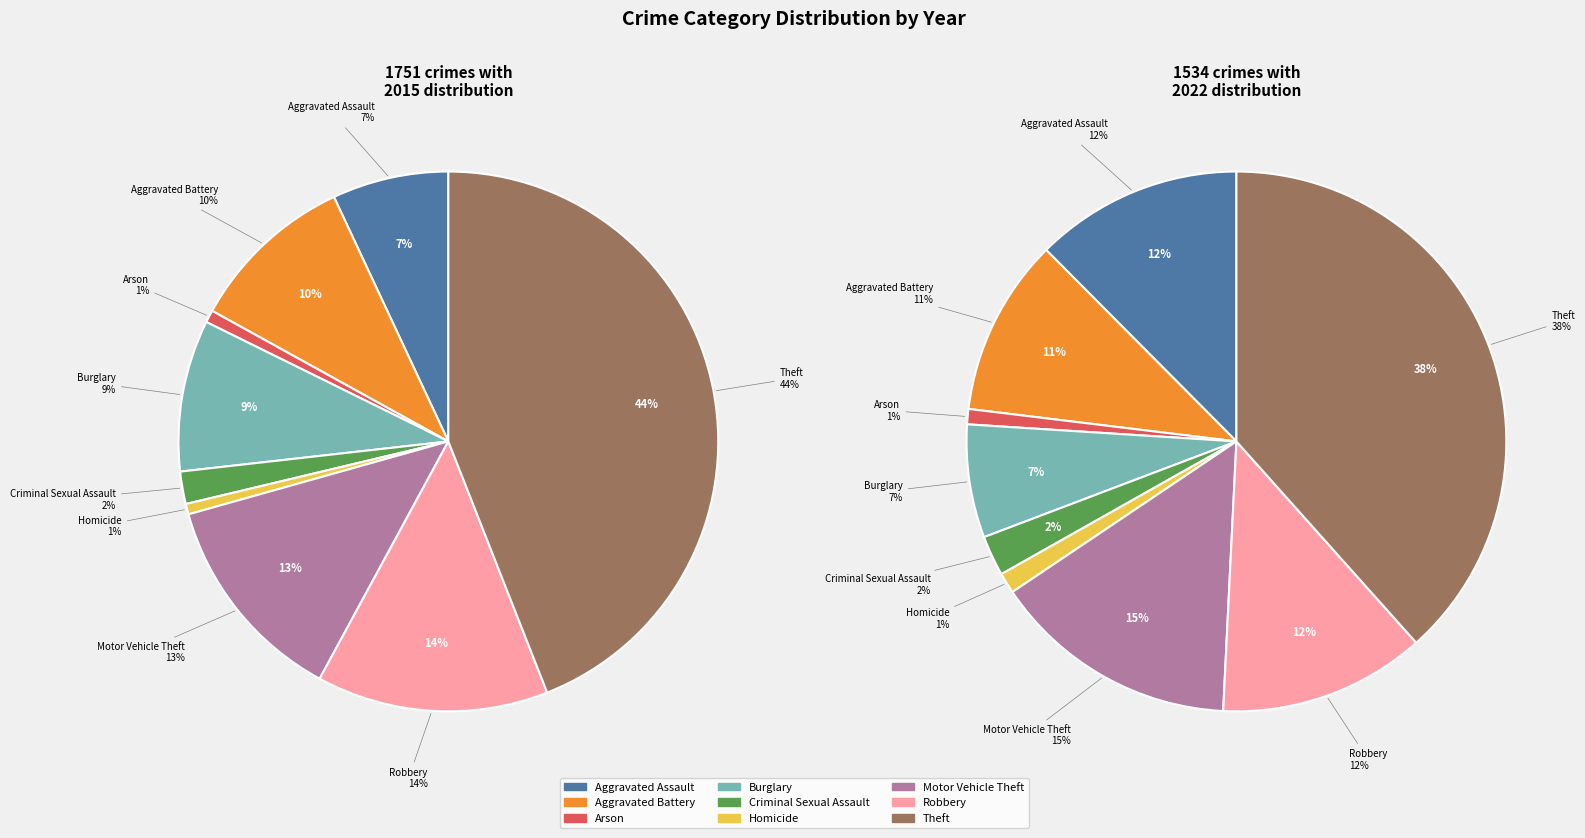

Is there any slice that represents more than half of the pie?

No